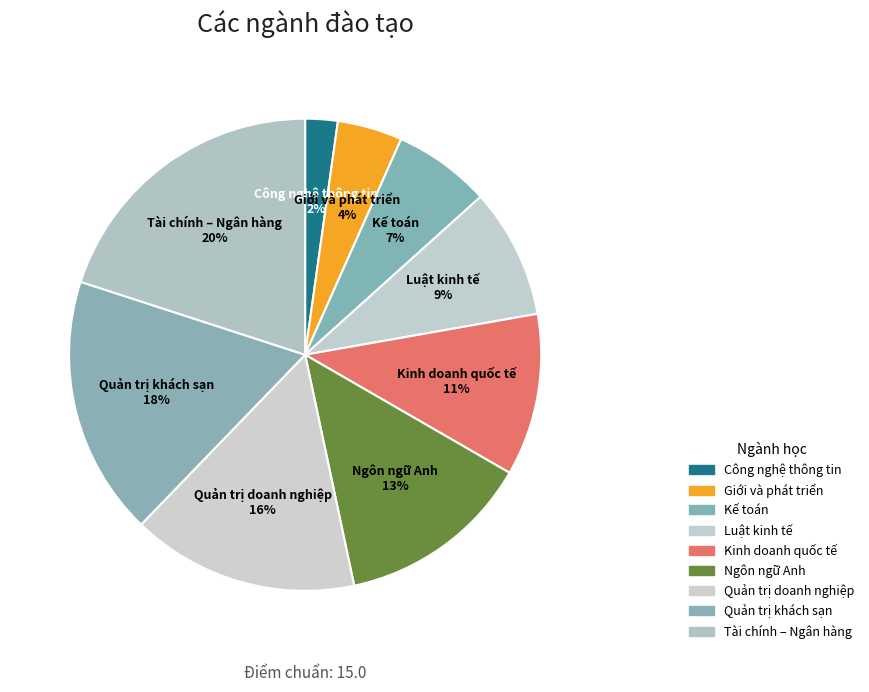

Does Quản trị doanh nghiệp represent more than half of the total?

No